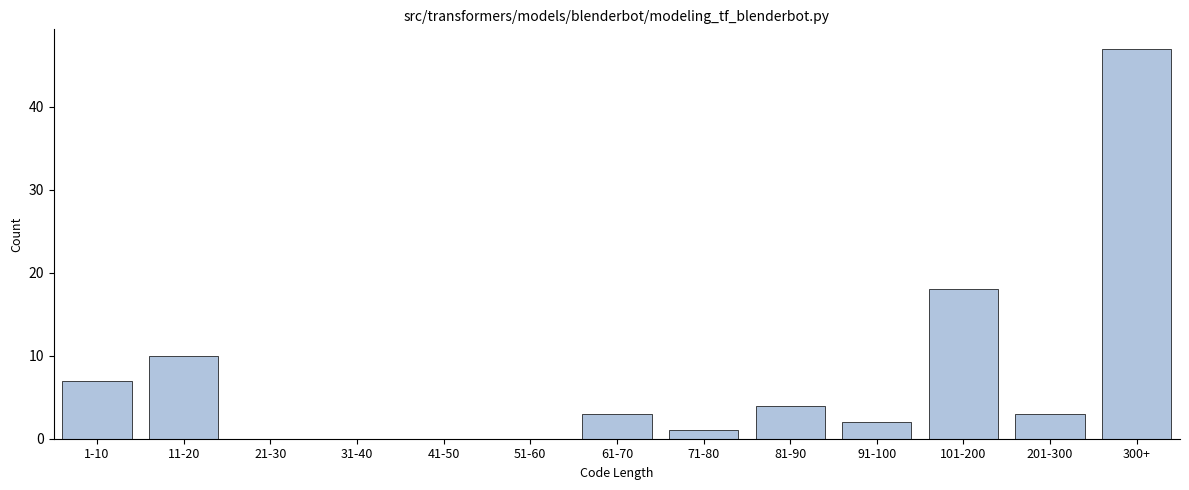

Reading left to right, extract all data points from this chart.

1-10=7	11-20=10	21-30=0	31-40=0	41-50=0	51-60=0	61-70=3	71-80=1	81-90=4	91-100=2	101-200=18	201-300=3	300+=47